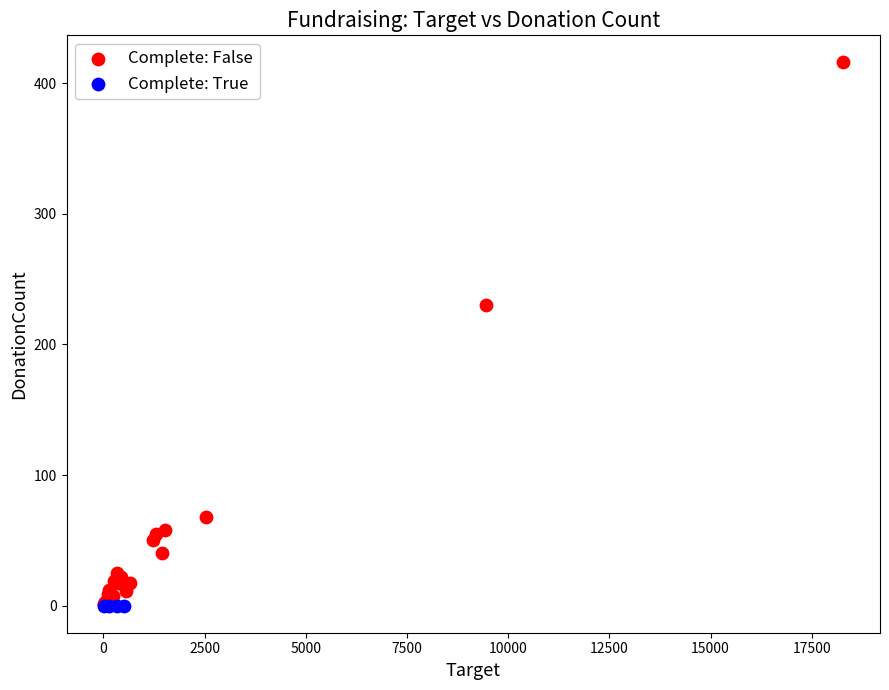

Which series contains the highest Y value?

Complete: False